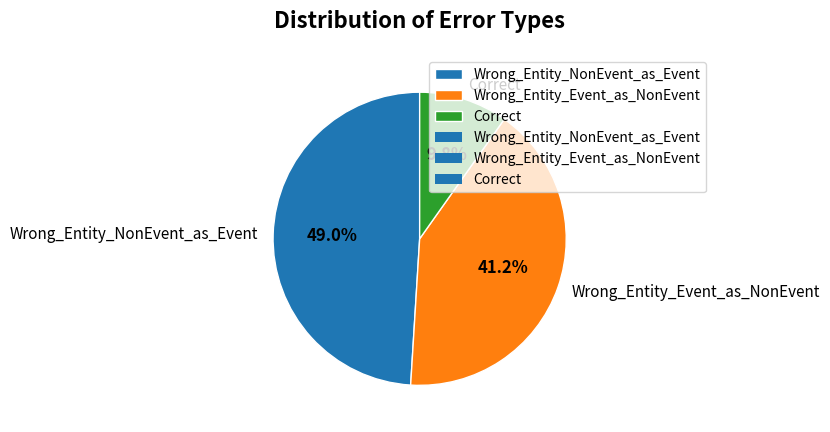

Which category has the biggest portion of the pie?

Wrong_Entity_NonEvent_as_Event